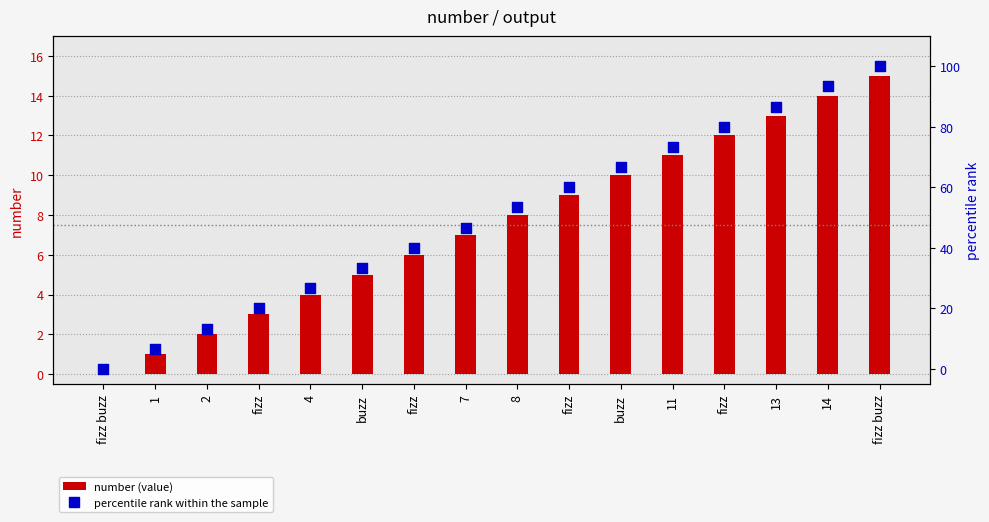

At how many categories does at least one series exceed 44?

9